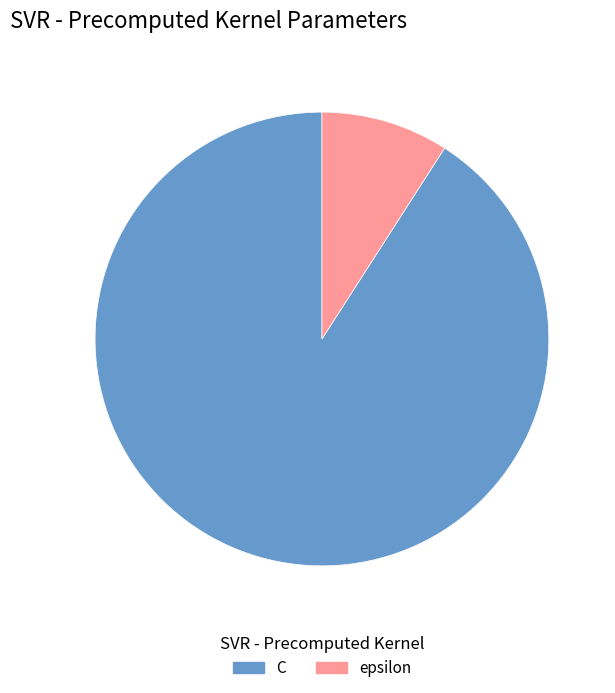

How many slices are in this pie chart?

2